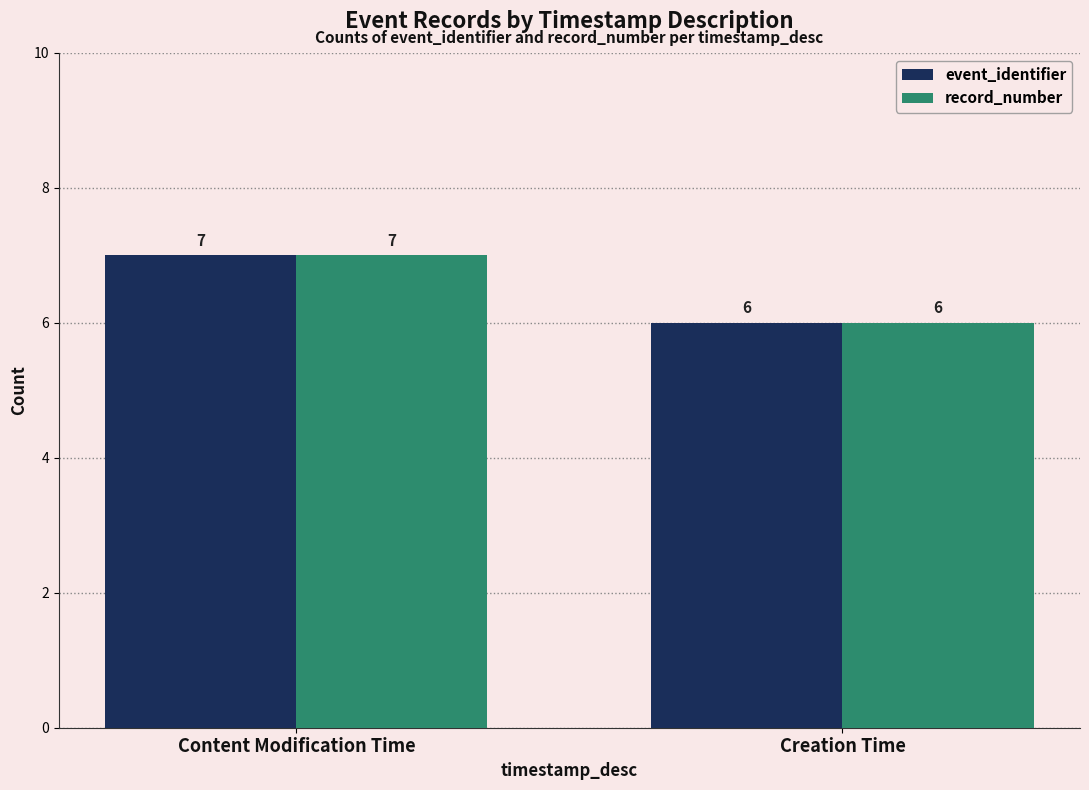

Which category has the highest value in the record_number series?

Content Modification Time